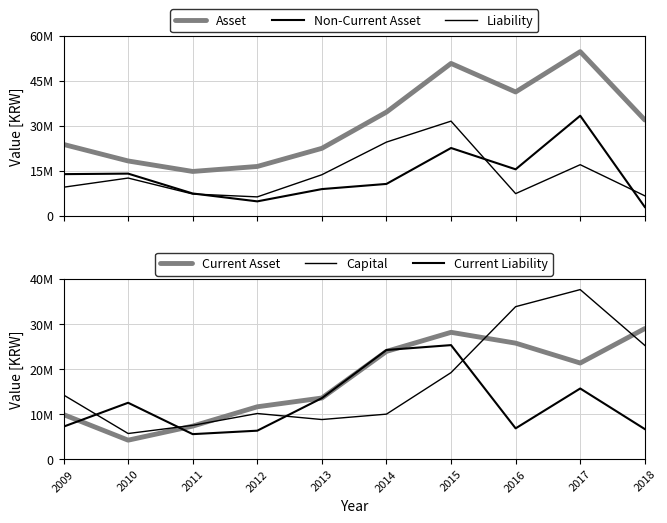

Which series changed the most between 2013 and 2015?

Asset